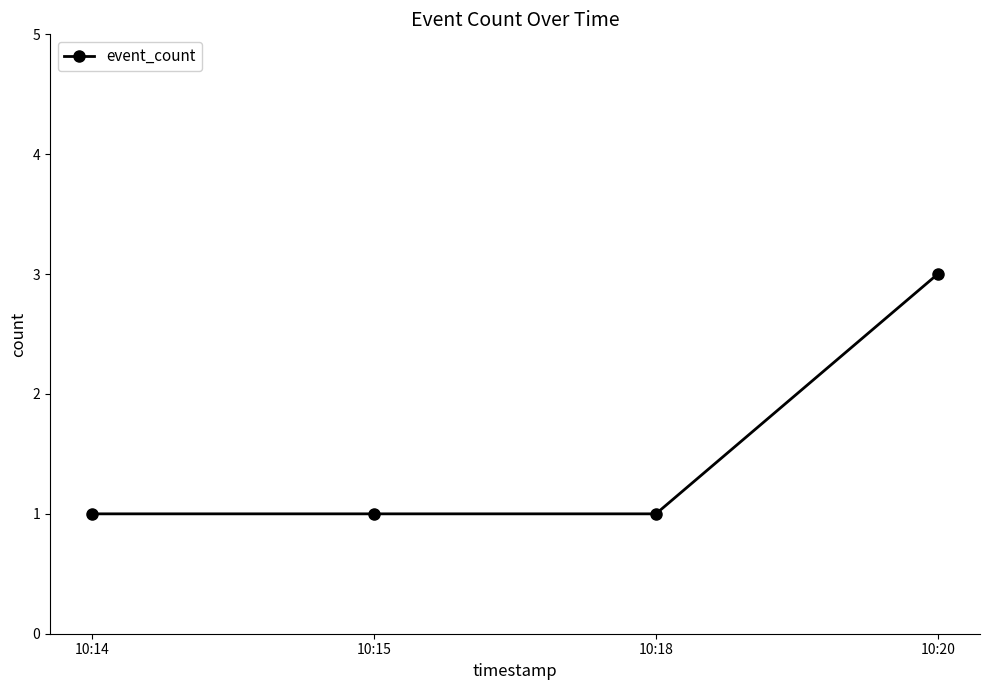

The chart shows a value of 1 at 10:15. True or false?

True